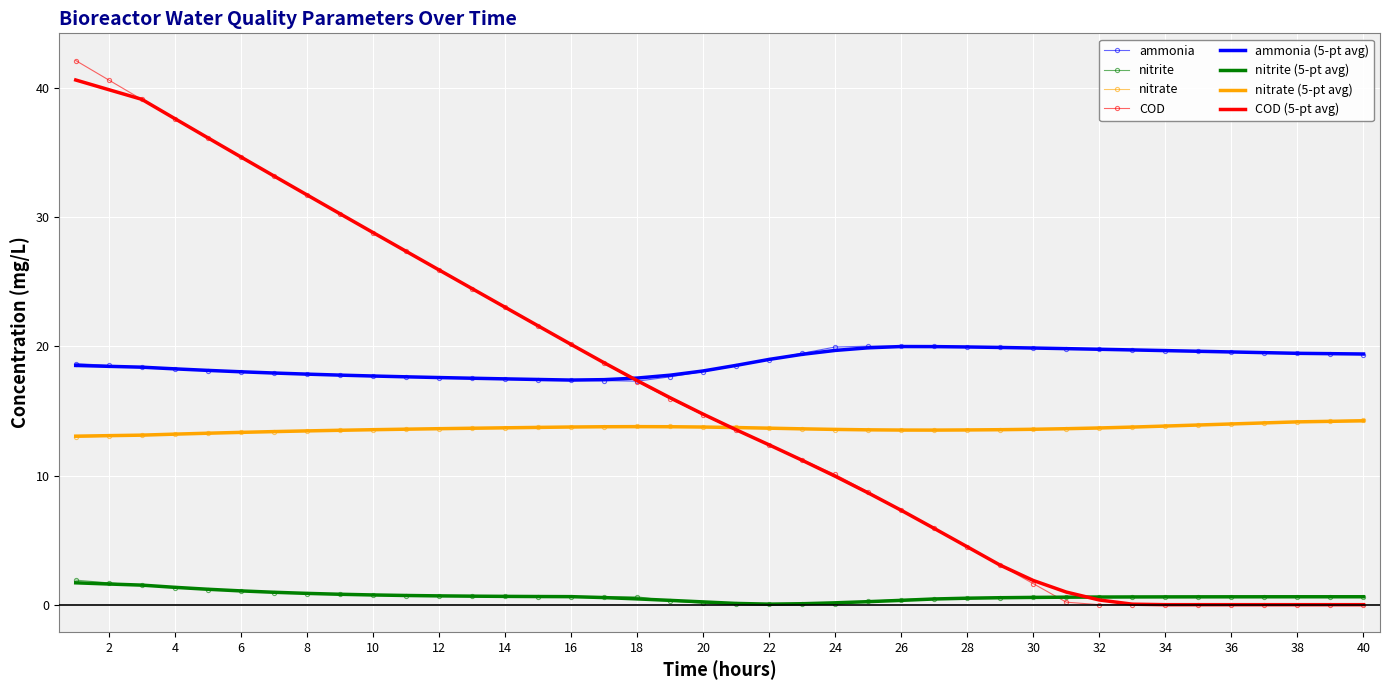

Which series has the largest range (max minus min)?

COD